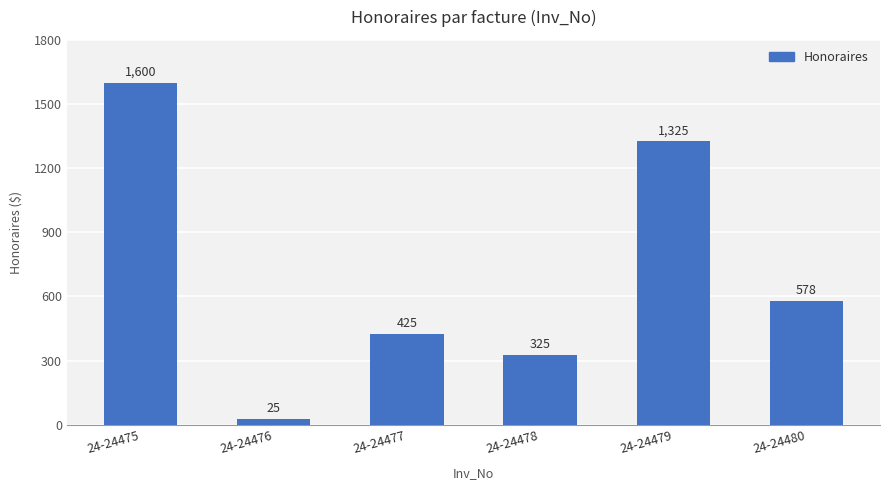

What is the average value?

712.9